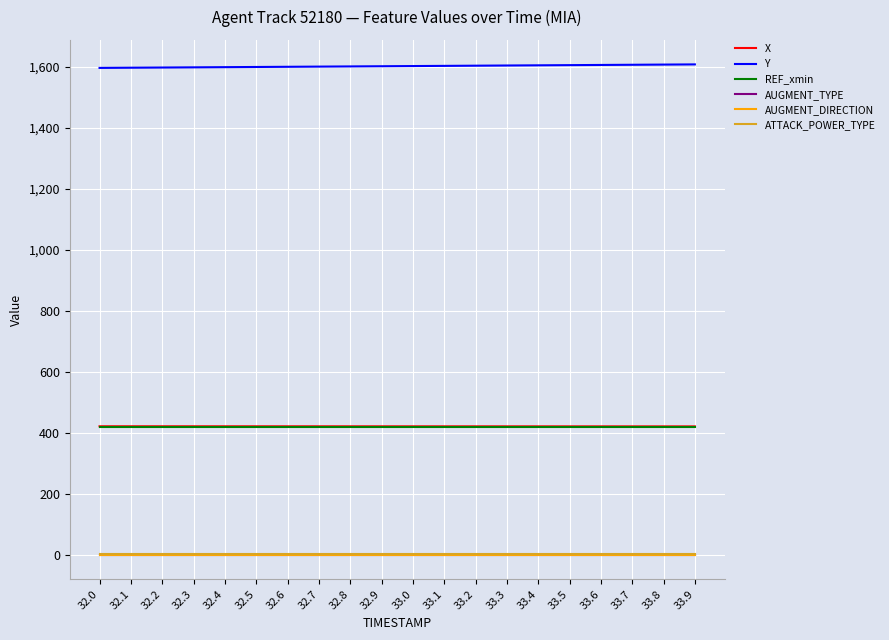

Which series has the largest total across all categories?

Y